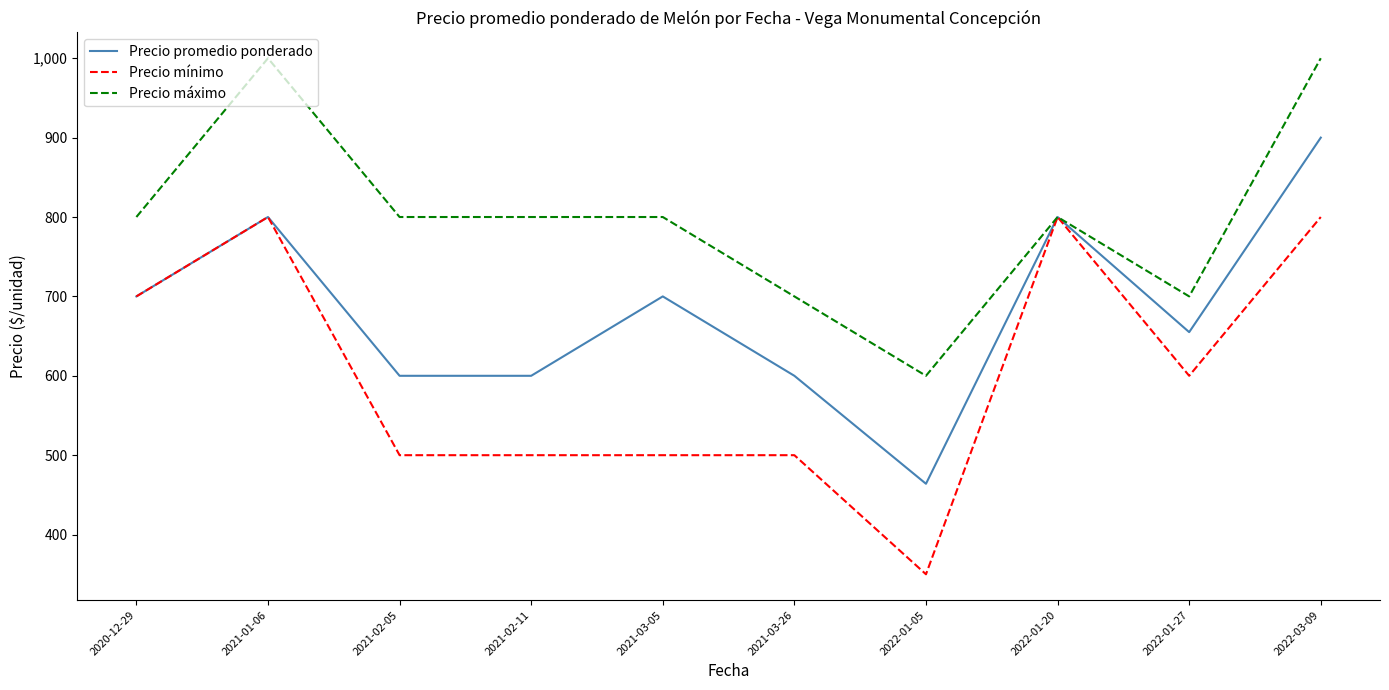

Reading right to left, list all the values displayed in this chart.

Precio promedio ponderado: 900	655	800	464	600	700	600	600	800	700
Precio mínimo: 800	600	800	350	500	500	500	500	800	700
Precio máximo: 1000	700	800	600	700	800	800	800	1000	800